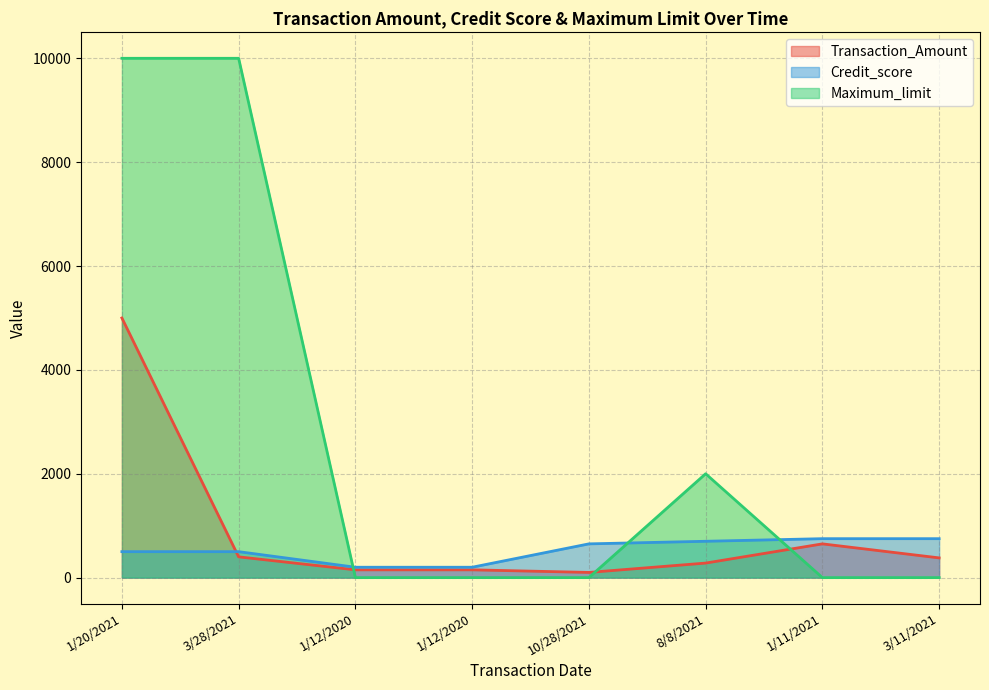

What is the difference between the highest and lowest values at 3/11/2021?

750